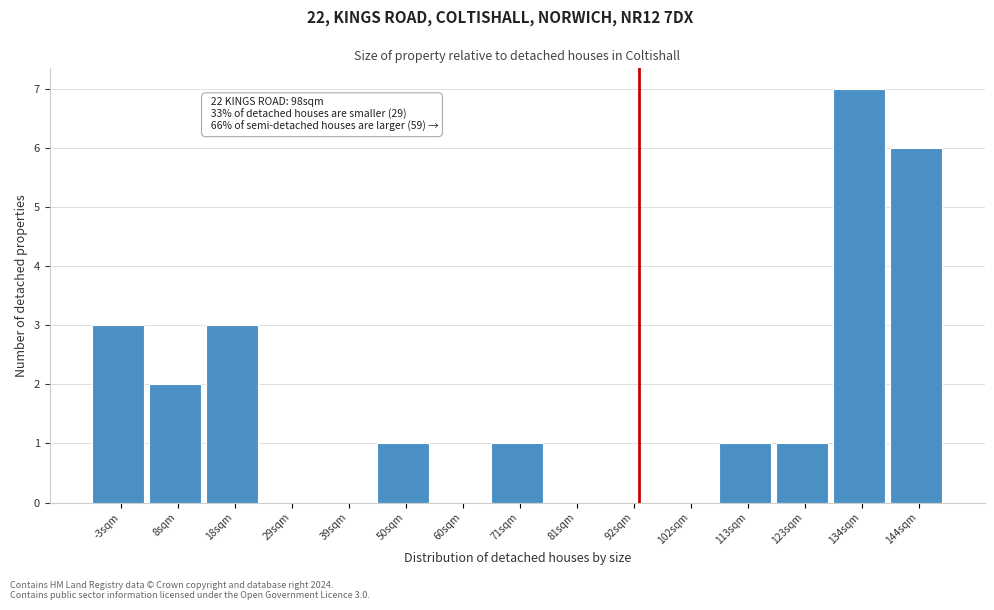

Reading left to right, transcribe all the data shown in this chart.

-3sqm=3	8sqm=2	18sqm=3	29sqm=0	39sqm=0	50sqm=1	60sqm=0	71sqm=1	81sqm=0	92sqm=0	102sqm=0	113sqm=1	123sqm=1	134sqm=7	144sqm=6